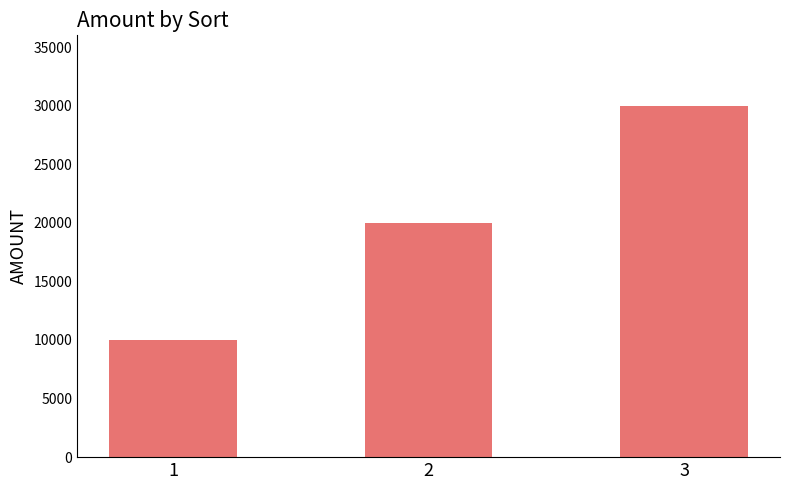

At which category does the chart reach its peak across all series?

3